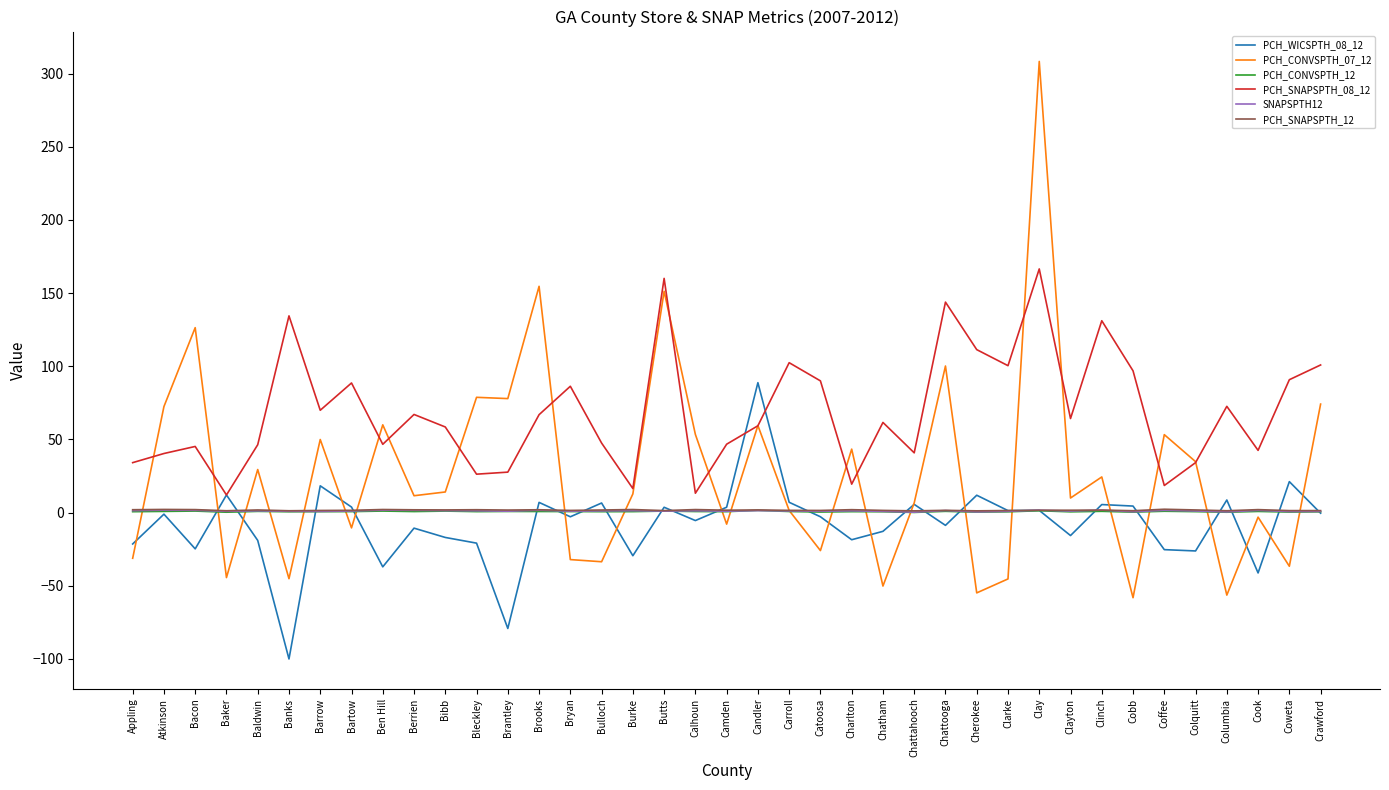

True or false: PCH_WICSPTH_08_12 has a value of -19.0 at Baldwin.

True